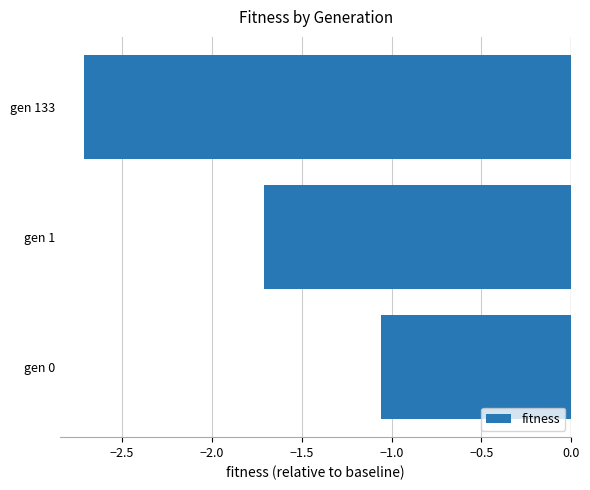

Which has a higher value, gen 0 or gen 1?

gen 0